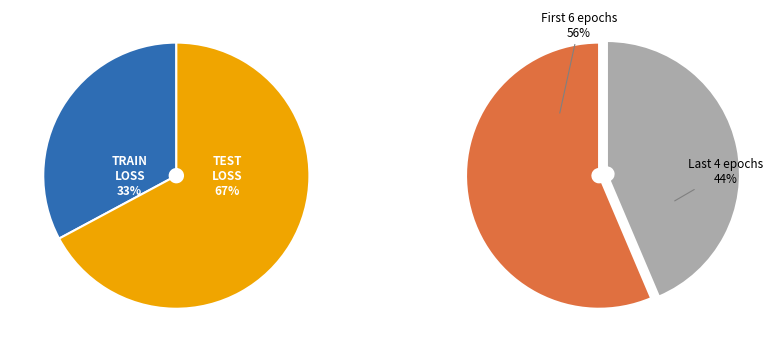

Which series has the widest spread of values?

TEST_LOSS